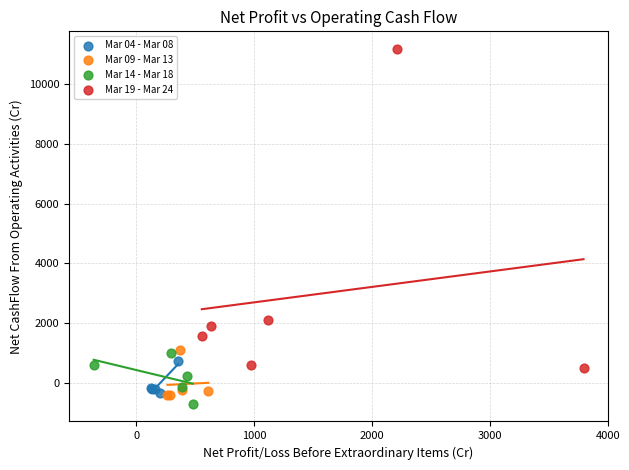

What are all the series names shown in the legend?

Mar 04 - Mar 08, Mar 09 - Mar 13, Mar 14 - Mar 18, Mar 19 - Mar 24